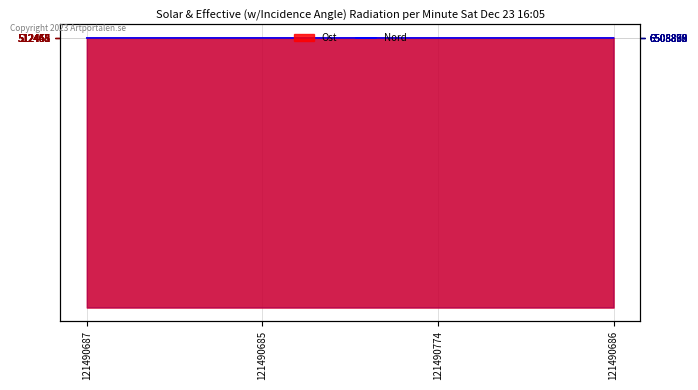

Reading left to right, list all the values displayed in this chart.

121490687=512453.4	121490685=512468.0	121490774=512445.0	121490686=512464.2